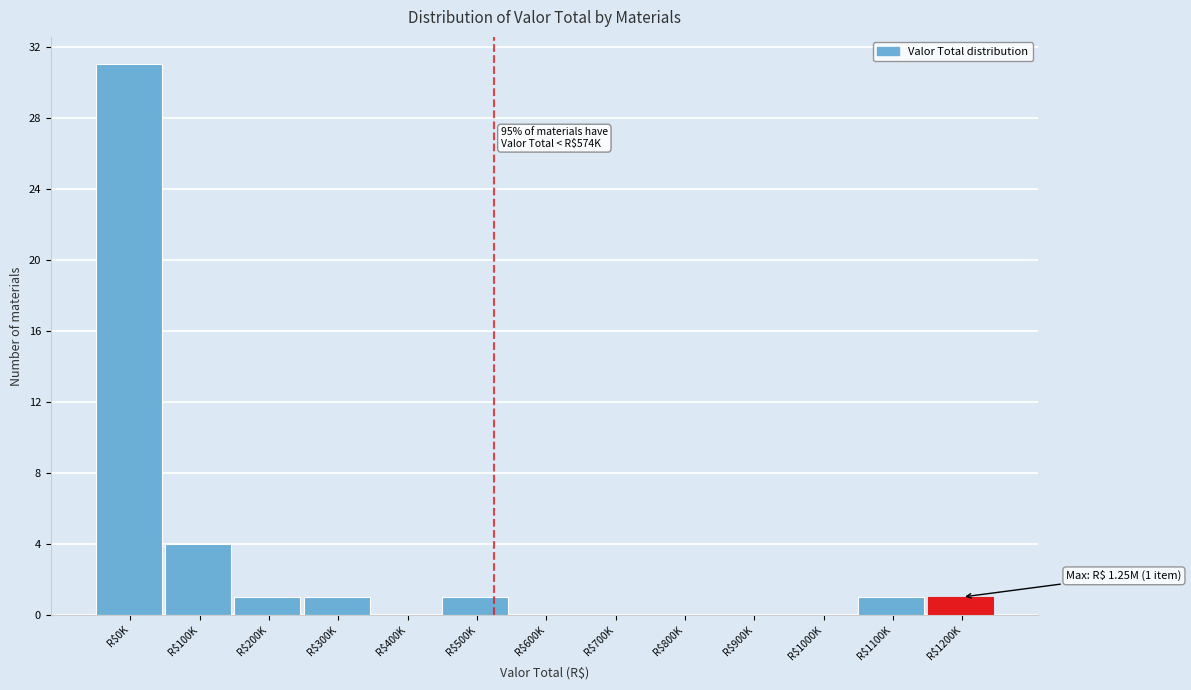

The value at R$900K is 0. True or false?

True